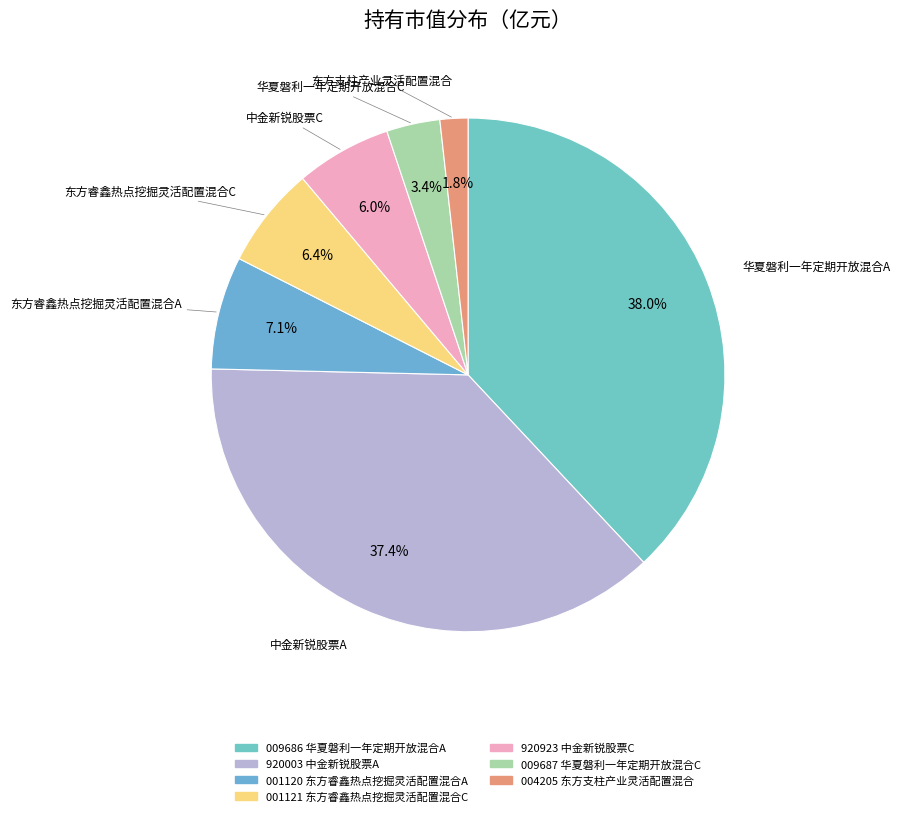

How many slices are in this pie chart?

7